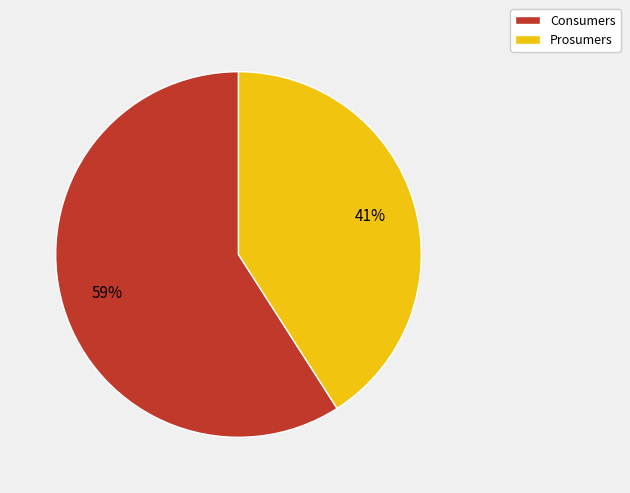

Is the sum of Consumers and Prosumers greater than half?

Yes